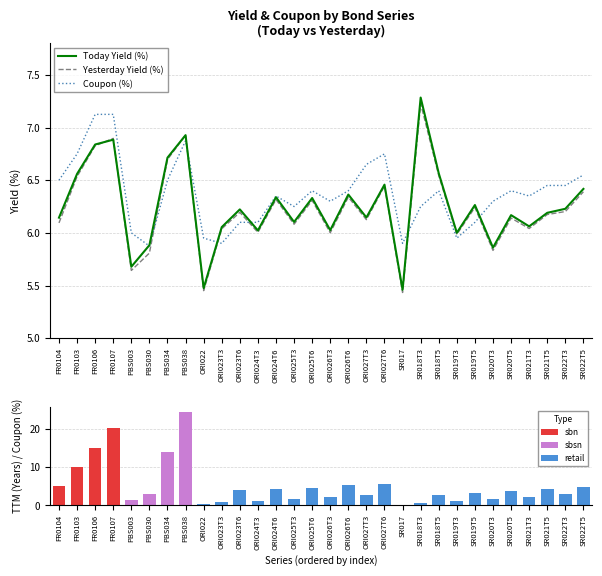

At FR0104, list the series in order from largest to smallest.

Coupon (%), Today Yield (%), Yesterday Yield (%), TTM (Y)